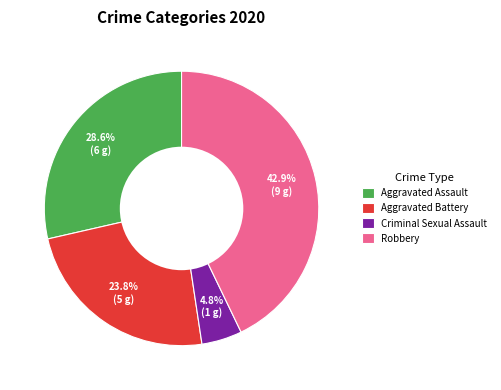

Does Aggravated Battery account for over 50% of the chart?

No